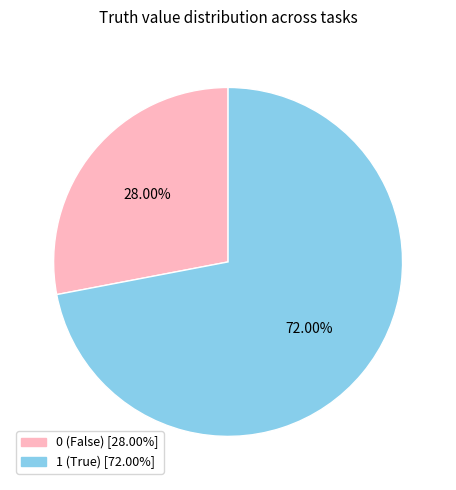

Does any single category account for the majority?

Yes